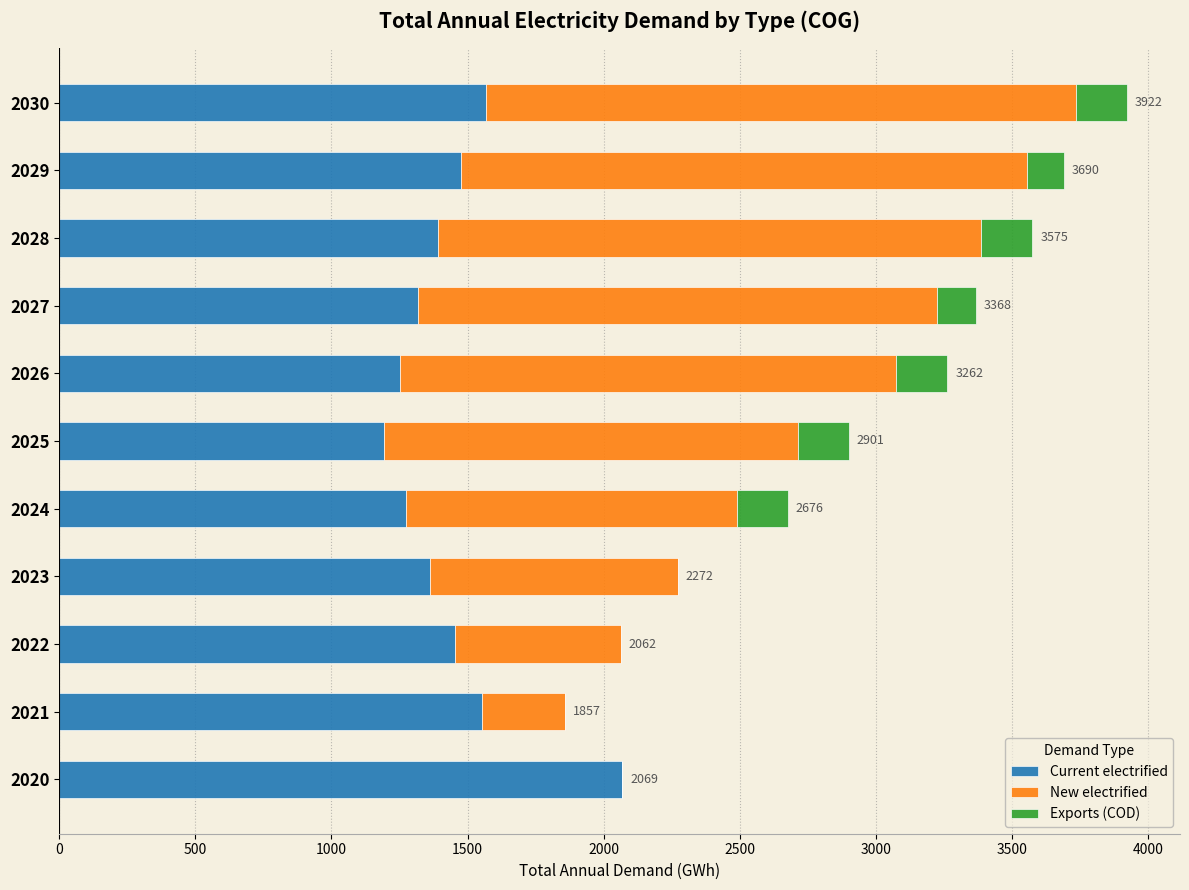

At which label does Current electrified reach its peak?

2020